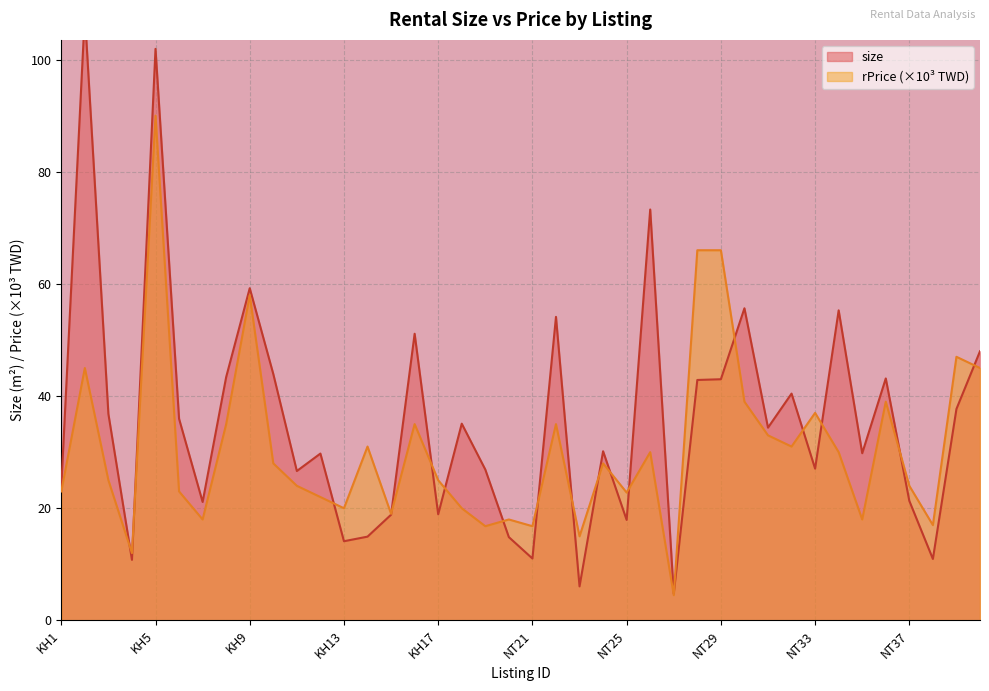

How many times do rPrice and size cross each other?

18